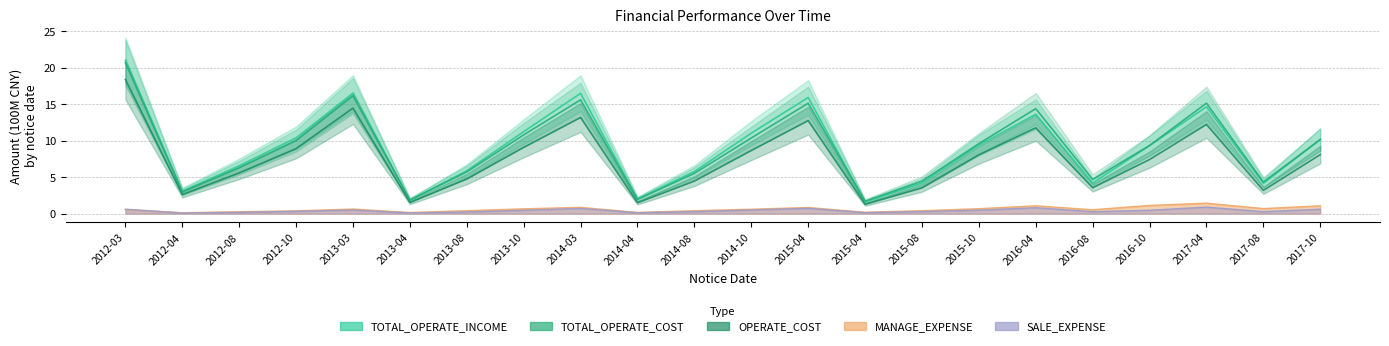

Where does the TOTAL_OPERATE_INCOME series first go above 9?

2012-03